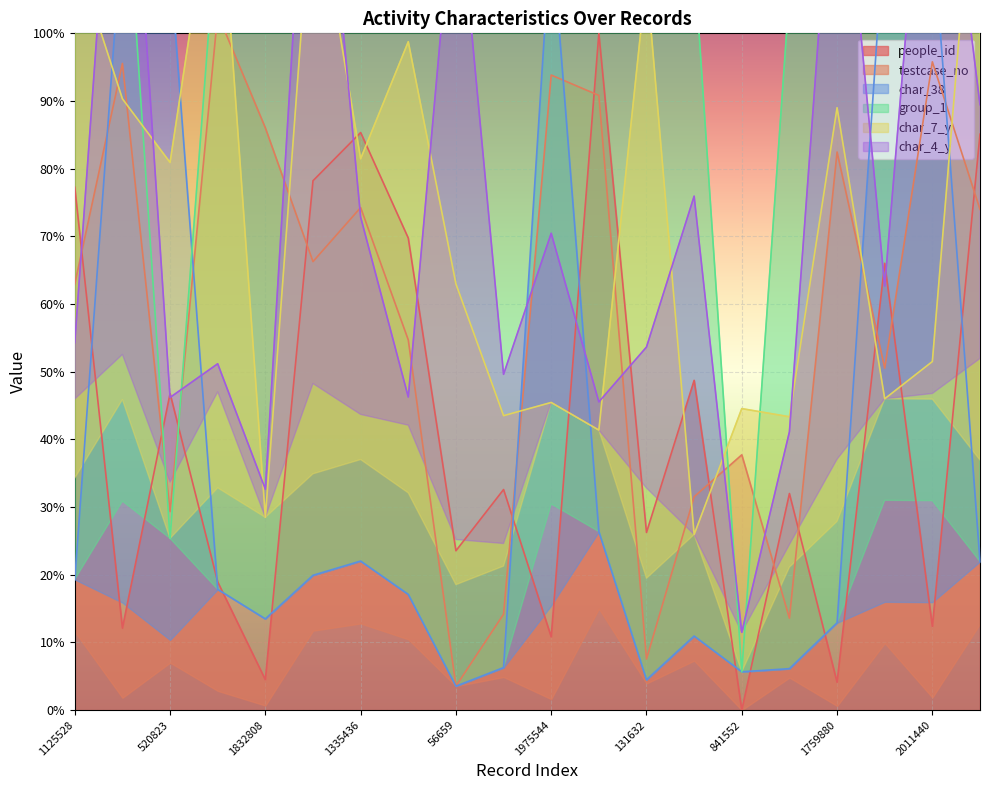

Reading left to right, what are all the values shown in this chart?

people_id: 1125528=77.3	2007226=12.1	520823=46.8	2137610=18.9	1832808=4.5	1191564=78.2	1335436=85.3	976990=69.7	56659=23.5	249822=32.6	1975544=10.8	1634570=100.0	131632=26.2	560564=48.7	841552=0.0	239370=32.0	1759880=4.1	902050=66.0	2011440=12.4	1330591=85.1
testcase_no: 1125528=63.0	2007226=95.6	520823=29.3	2137610=102.8	1832808=86.0	1191564=66.3	1335436=74.3	976990=54.7	56659=3.5	249822=14.2	1975544=93.8	1634570=90.8	131632=7.5	560564=31.5	841552=37.7	239370=13.6	1759880=82.5	902050=50.5	2011440=95.8	1330591=74.0
char_38: 1125528=19.3	2007226=115.9	520823=110.4	2137610=17.8	1832808=13.5	1191564=19.9	1335436=22.0	976990=17.1	56659=3.5	249822=6.3	1975544=115.5	1634570=26.4	131632=4.5	560564=10.9	841552=5.7	239370=6.1	1759880=12.9	902050=116.0	2011440=115.9	1330591=21.9